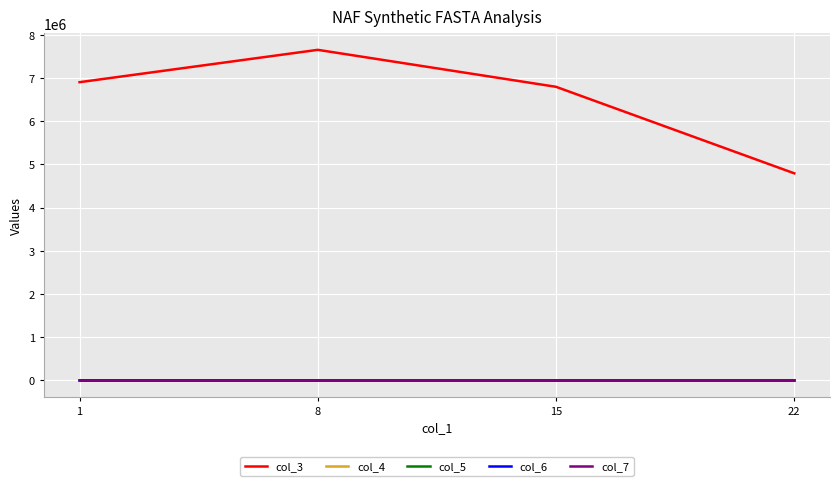

Rank the categories by col_3 value from lowest to highest.

22, 15, 1, 8